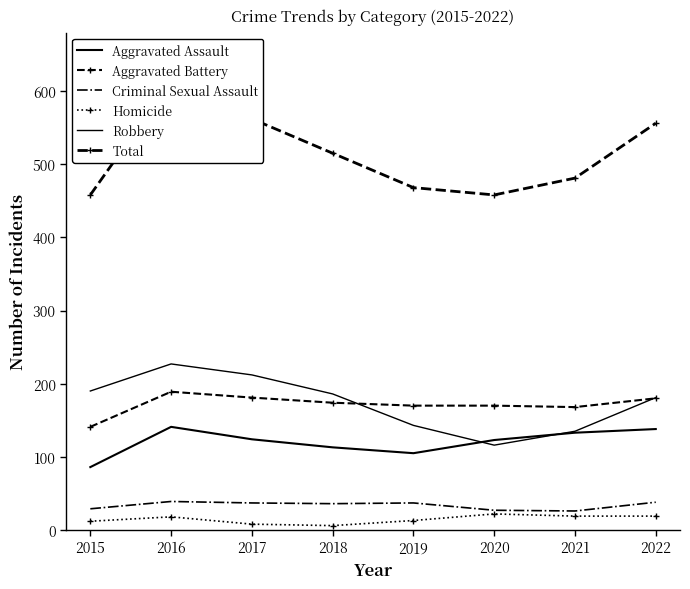

What is the value of the Robbery point at the 3rd from the left?

212